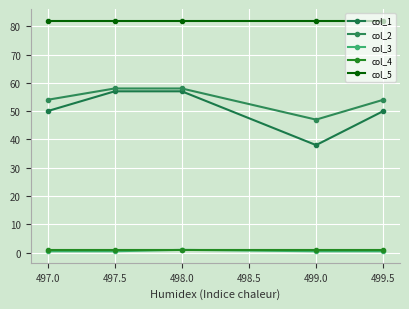

True or false: col_5 and col_4 cross at least once.

False